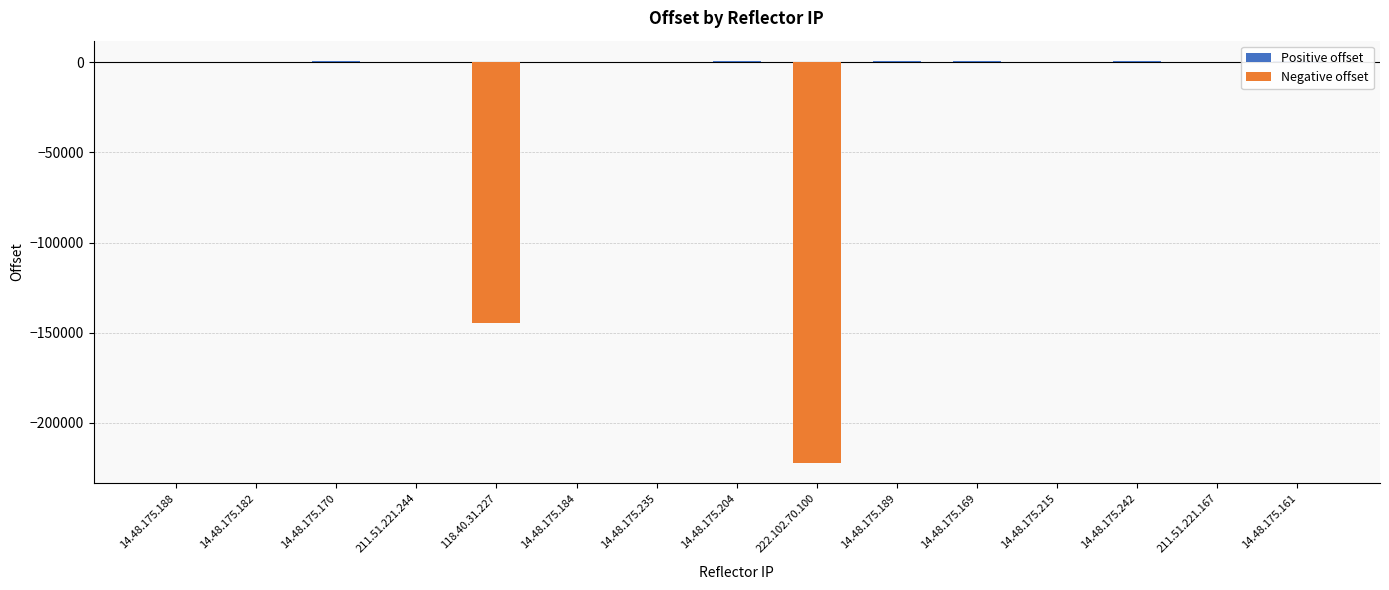

Reading left to right, transcribe all the data shown in this chart.

428	-23	765	-7	-144941	-14	-19	582	-222502	811	879	-16	861	27	862